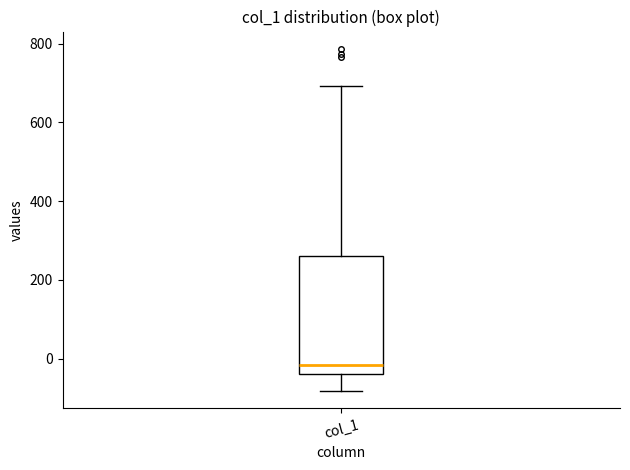

Read this box plot against the y-axis: the position of the median line, the range covered by the box, and the ends of both whiskers. The values are not printed on the chart, so give them approximately, as read against the axis.

median -20, box -40 to 260, whiskers -80 to 700